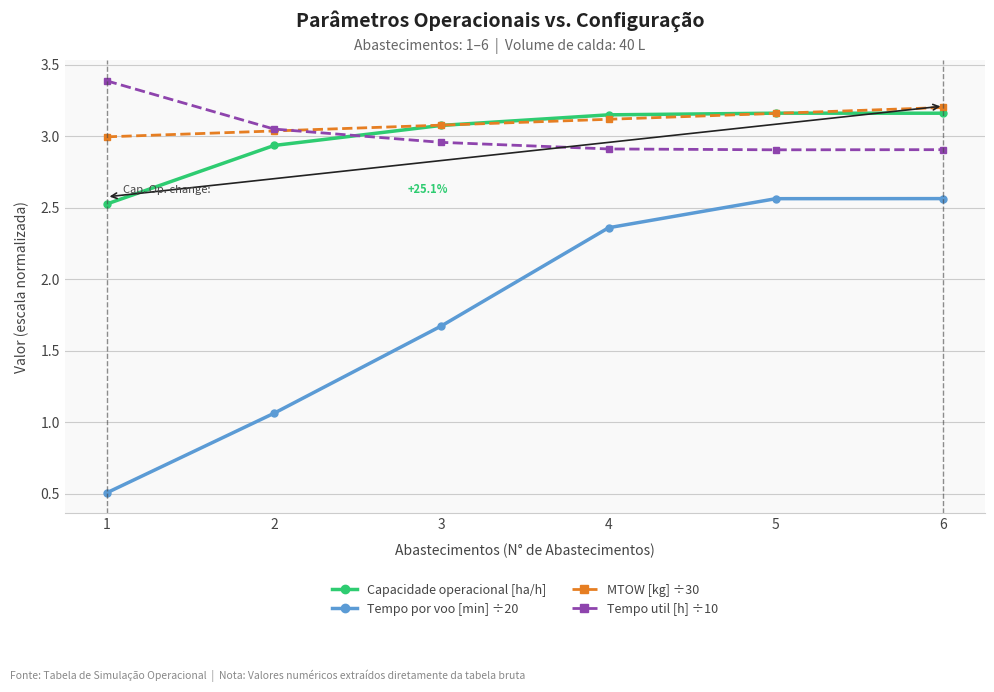

Is the value of Tempo por voo [min] ÷20 at 6 greater than the value of Capacidade operacional [ha/h] at 6?

No